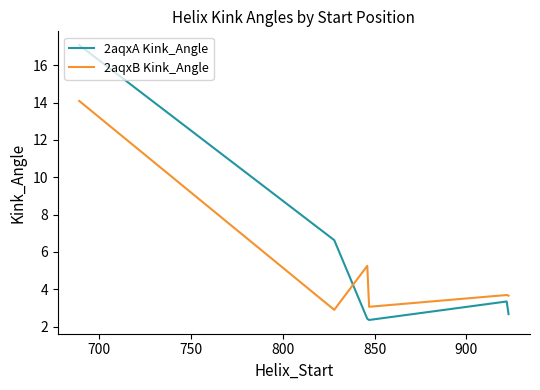

True or false: 2aqxA Kink_Angle and 2aqxB Kink_Angle cross at least once.

True